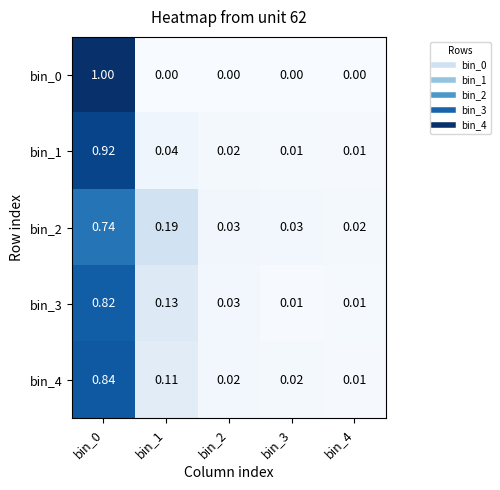

Is the value of bin_2 at bin_1 greater than the value of bin_4 at bin_1?

Yes